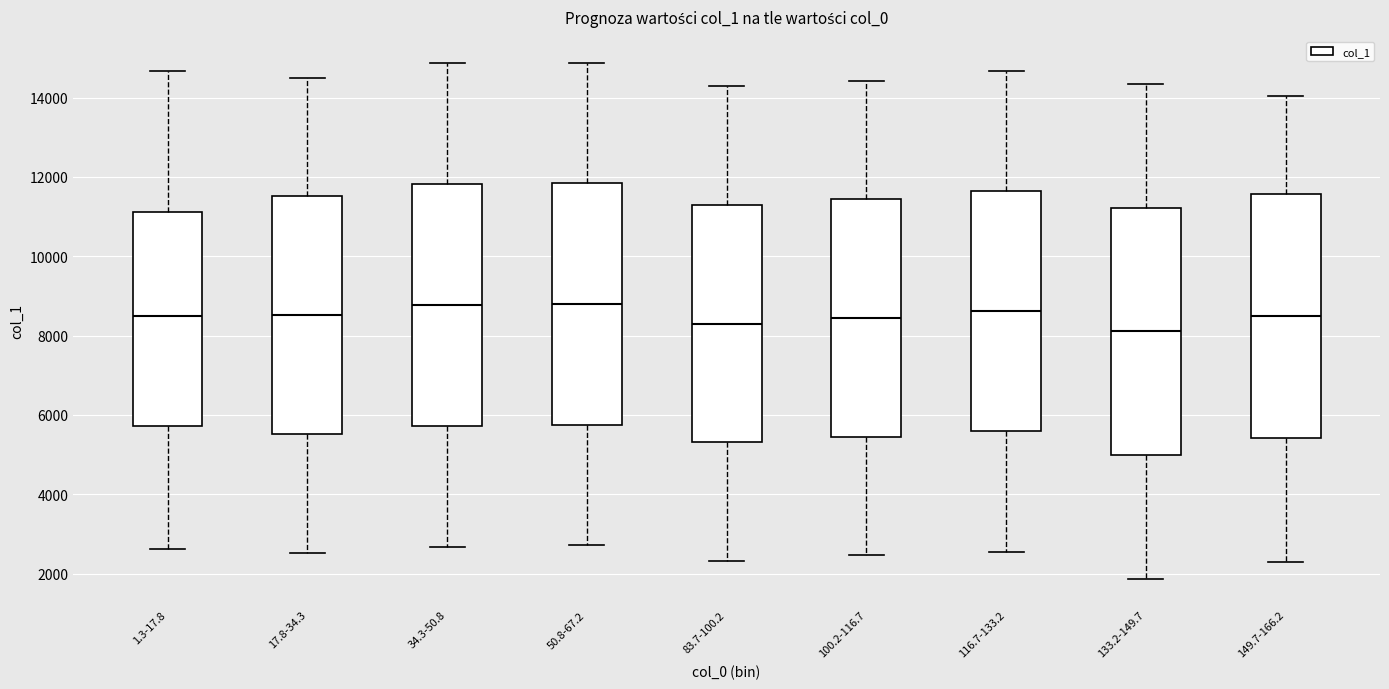

Reading left to right, read every box against the y-axis: the position of its median line, the range the box covers, and the ends of its whiskers. The values are not printed on the chart, so give them approximately, as read against the axis.

1.3-17.8: median 8600, box 5800 to 11200, whiskers 2600 to 14600
17.8-34.3: median 8600, box 5600 to 11600, whiskers 2600 to 14400
34.3-50.8: median 8800, box 5800 to 11800, whiskers 2600 to 14800
50.8-67.2: median 8800, box 5800 to 11800, whiskers 2800 to 14800
83.7-100.2: median 8200, box 5400 to 11200, whiskers 2400 to 14200
100.2-116.7: median 8400, box 5400 to 11400, whiskers 2400 to 14400
116.7-133.2: median 8600, box 5600 to 11600, whiskers 2600 to 14600
133.2-149.7: median 8200, box 5000 to 11200, whiskers 1800 to 14400
149.7-166.2: median 8600, box 5400 to 11600, whiskers 2200 to 14000